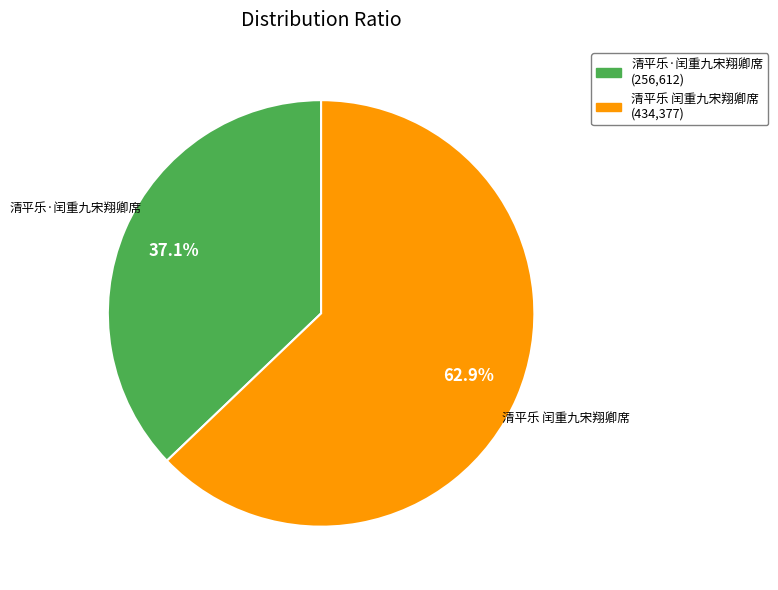

What percentage do 清平乐 闰重九宋翔卿席 and 清平乐·闰重九宋翔卿席 together represent?

100.0%